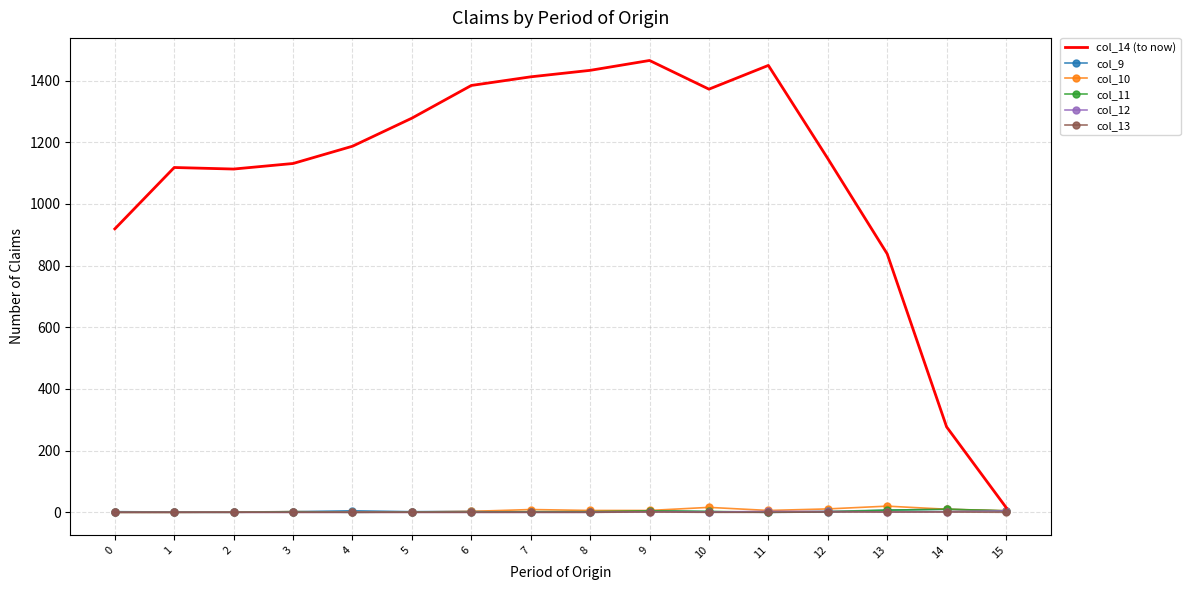

How many col_13 values are between 0 and 1?

16